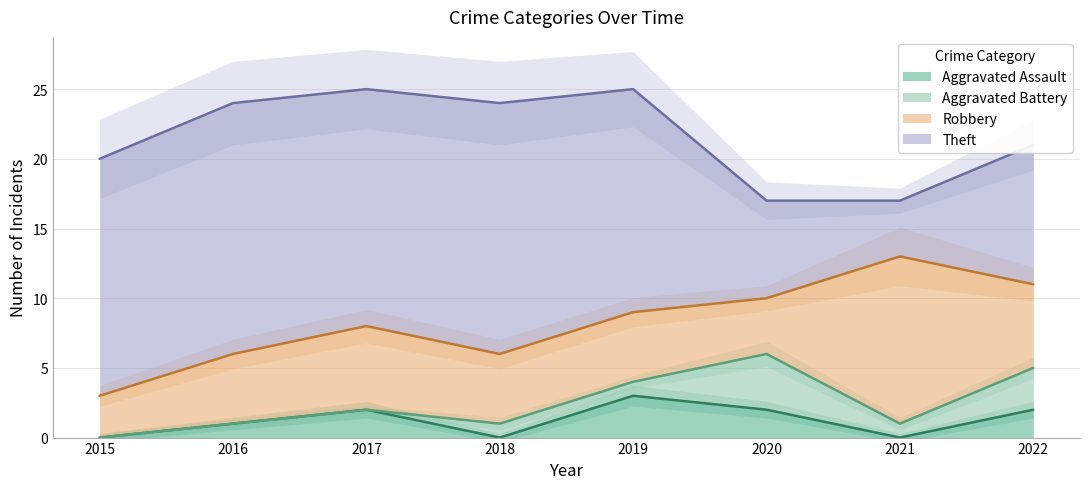

At 2016, list the series in order from smallest to largest.

Aggravated Battery, Aggravated Assault, Robbery, Theft